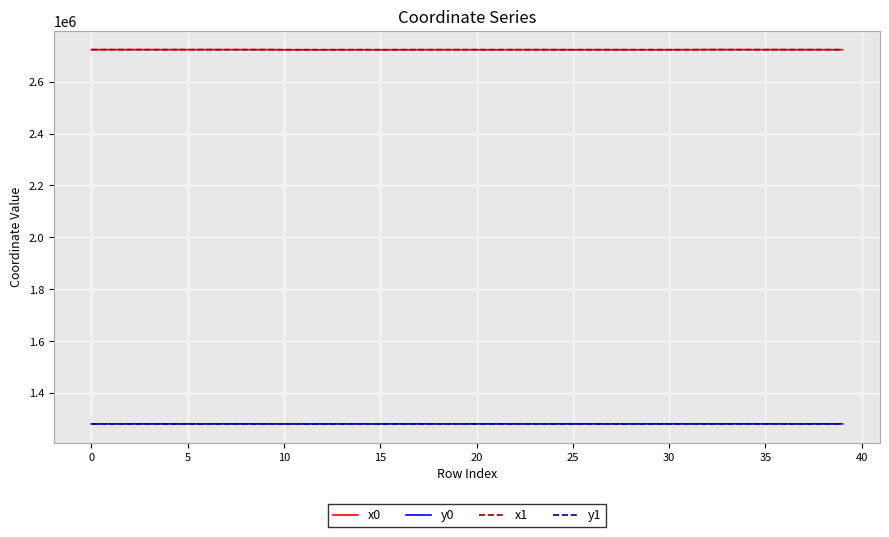

What is the maximum value shown in the chart?

2723312.6